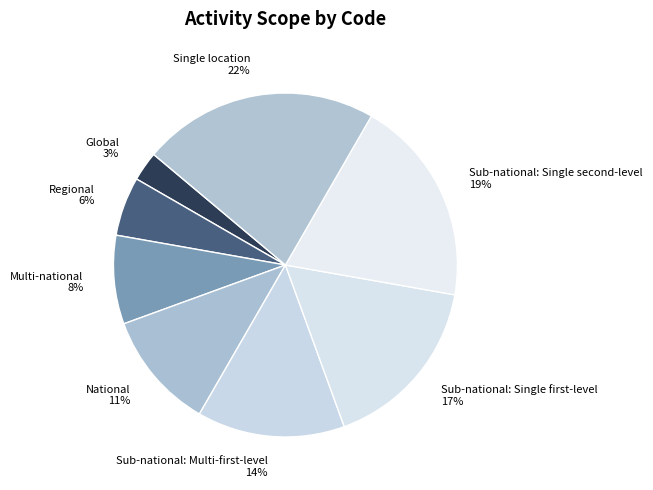

Count the number of slices in the pie.

8